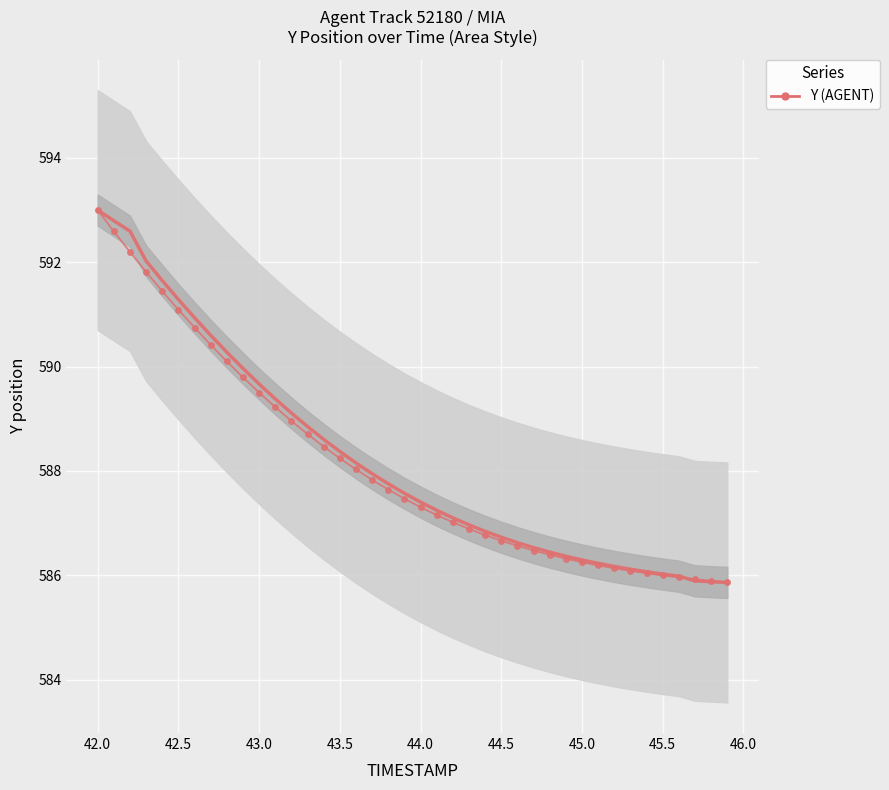

How many distinct data groups are displayed?

2